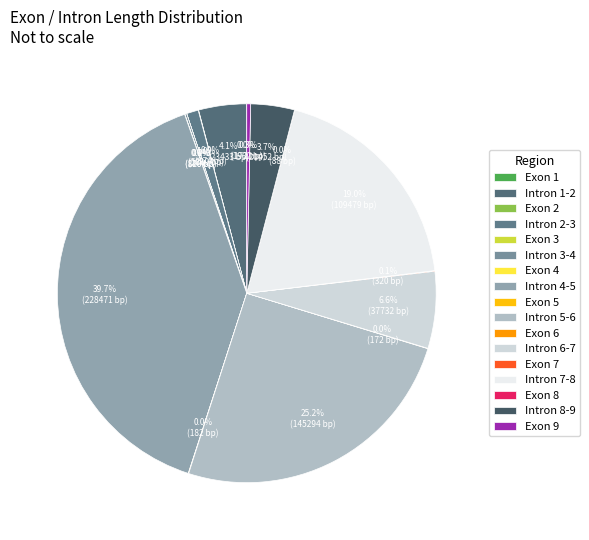

What is the smallest slice in the pie chart?

Exon 3